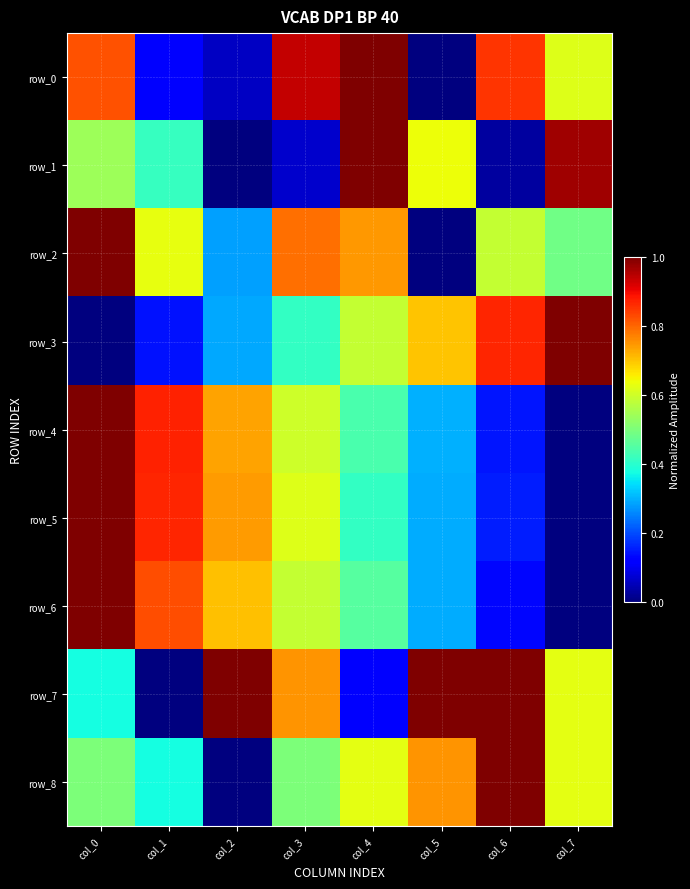

Is it true that row_1 equals 0.0 at col_6?

False